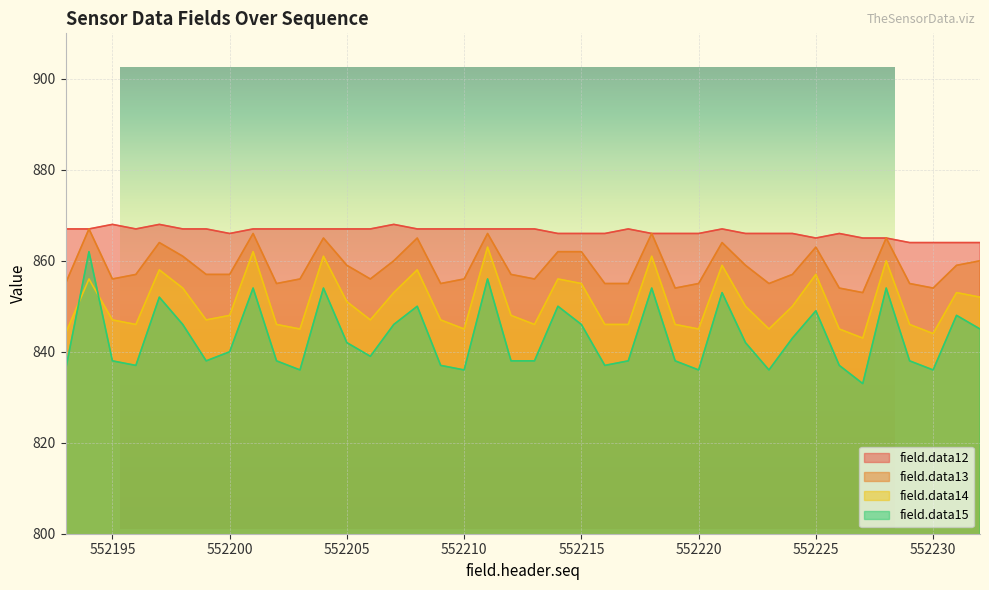

Rank the categories by field.data14 value from highest to lowest.

552211, 552201, 552204, 552218, 552228, 552221, 552197, 552208, 552225, 552194, 552214, 552215, 552198, 552207, 552231, 552232, 552205, 552222, 552224, 552200, 552212, 552195, 552199, 552206, 552209, 552196, 552202, 552213, 552216, 552217, 552219, 552229, 552203, 552210, 552220, 552223, 552226, 552193, 552230, 552227